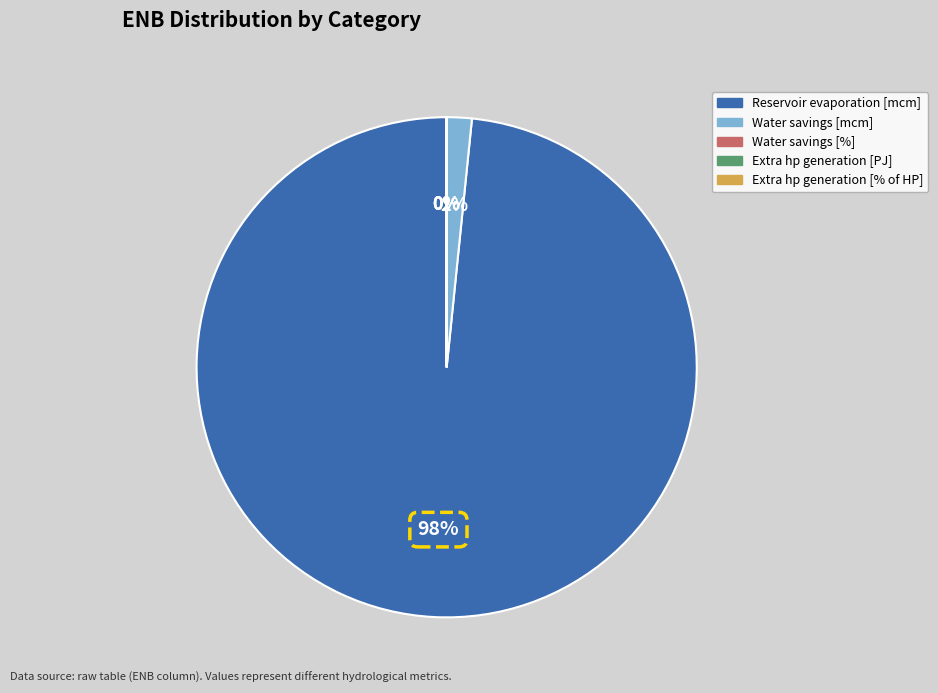

Which slice is the largest?

Reservoir evaporation [mcm]